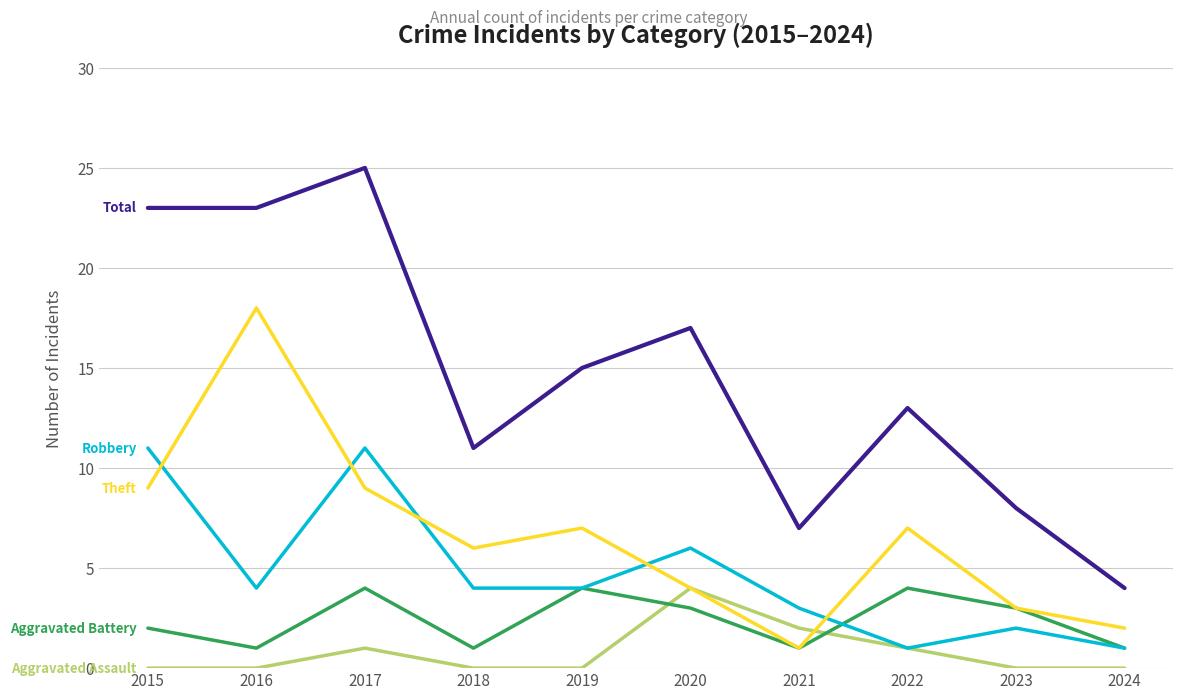

Reading right to left, transcribe all the data shown in this chart.

Aggravated Assault: 2024=0	2023=0	2022=1	2021=2	2020=4	2019=0	2018=0	2017=1	2016=0	2015=0
Aggravated Battery: 2024=1	2023=3	2022=4	2021=1	2020=3	2019=4	2018=1	2017=4	2016=1	2015=2
Robbery: 2024=1	2023=2	2022=1	2021=3	2020=6	2019=4	2018=4	2017=11	2016=4	2015=11
Theft: 2024=2	2023=3	2022=7	2021=1	2020=4	2019=7	2018=6	2017=9	2016=18	2015=9
Total: 2024=4	2023=8	2022=13	2021=7	2020=17	2019=15	2018=11	2017=25	2016=23	2015=23